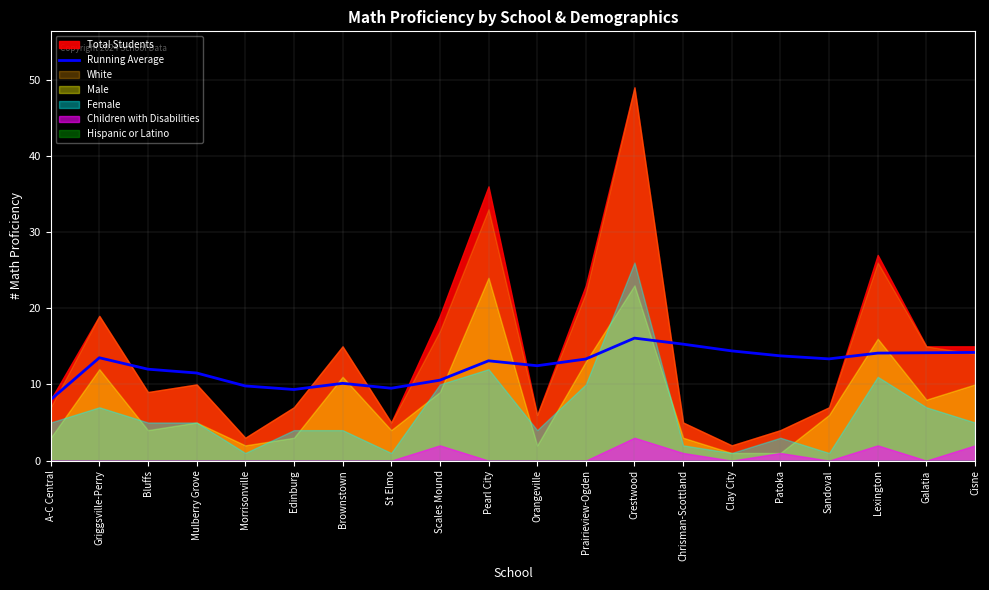

What is the sum of the values at Orangeville and Patoka?

26.2